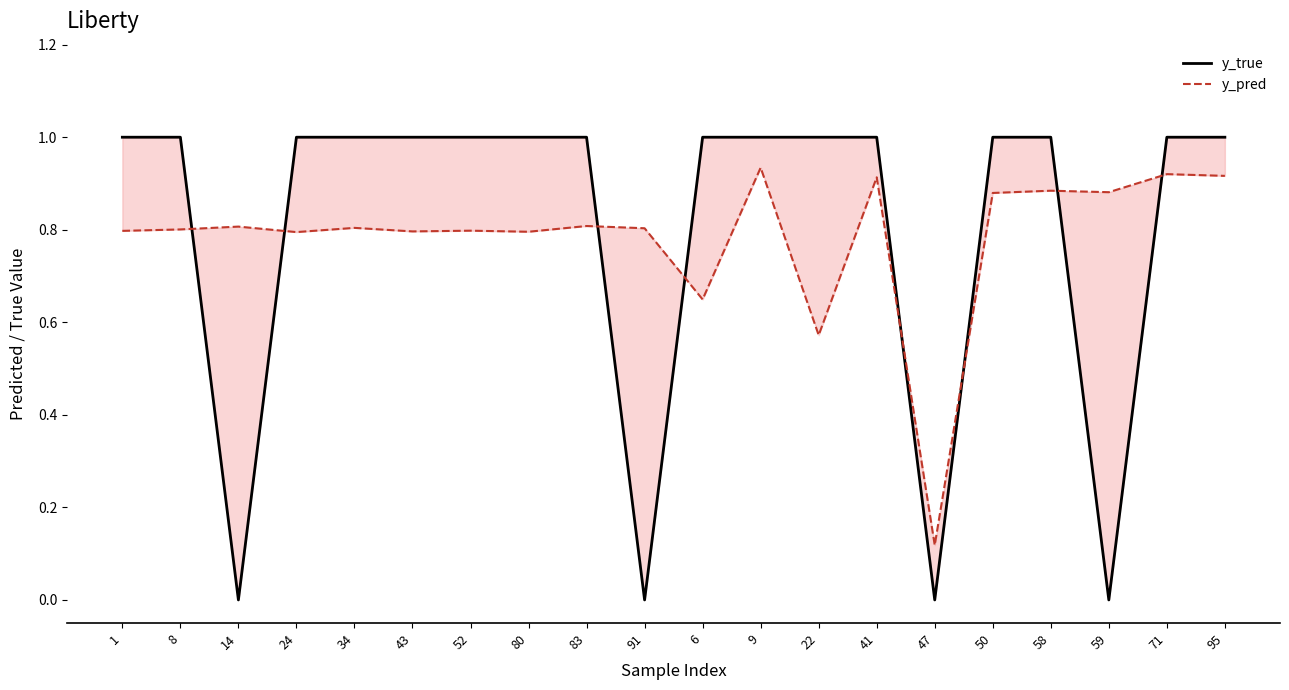

At how many categories does at least one series exceed 0?

20